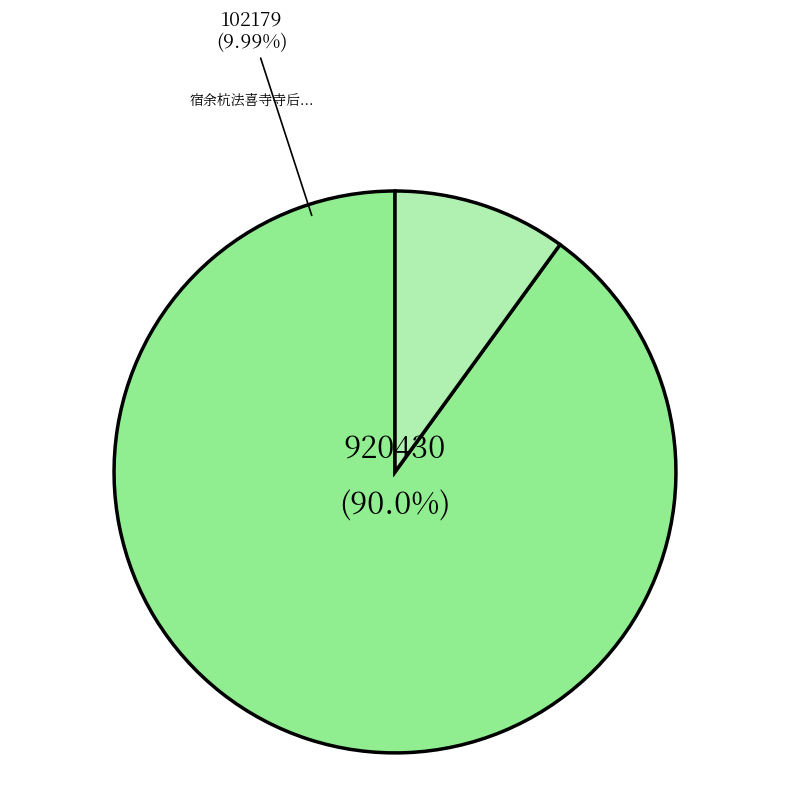

Rank the categories by value from lowest to highest.

宿余杭法喜寺寺后绿野亭望吴兴诸山怀孙莘老, 宿馀杭法喜寺，寺后绿野堂，望吴兴诸山，怀孙莘老学士